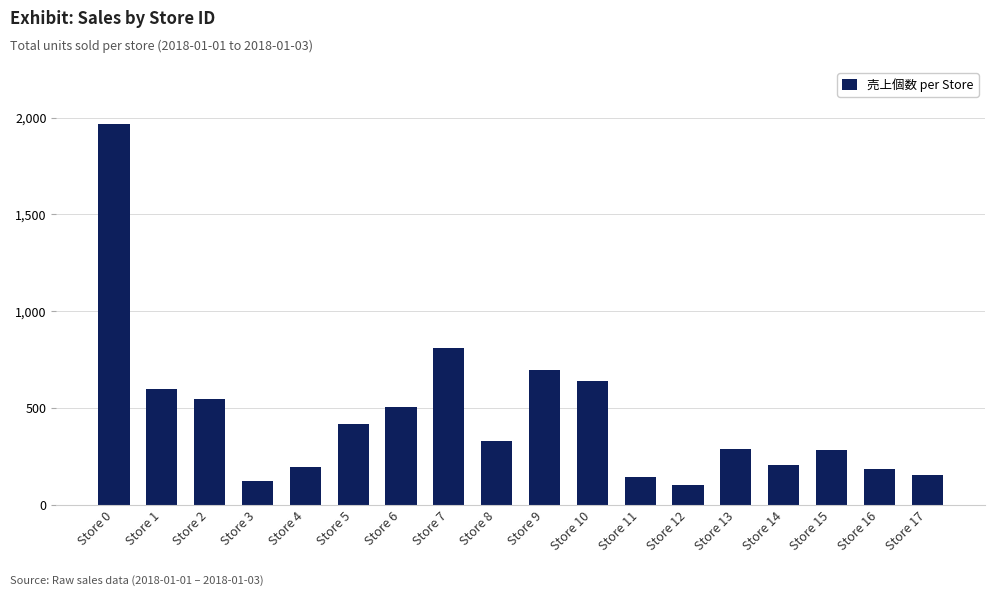

Which category has the lowest value across all series?

Store 12